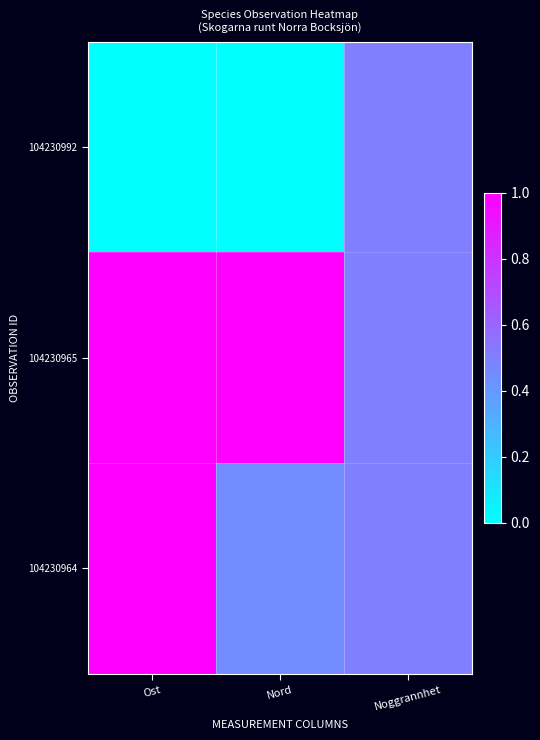

At how many categories does at least one series exceed 0?

3